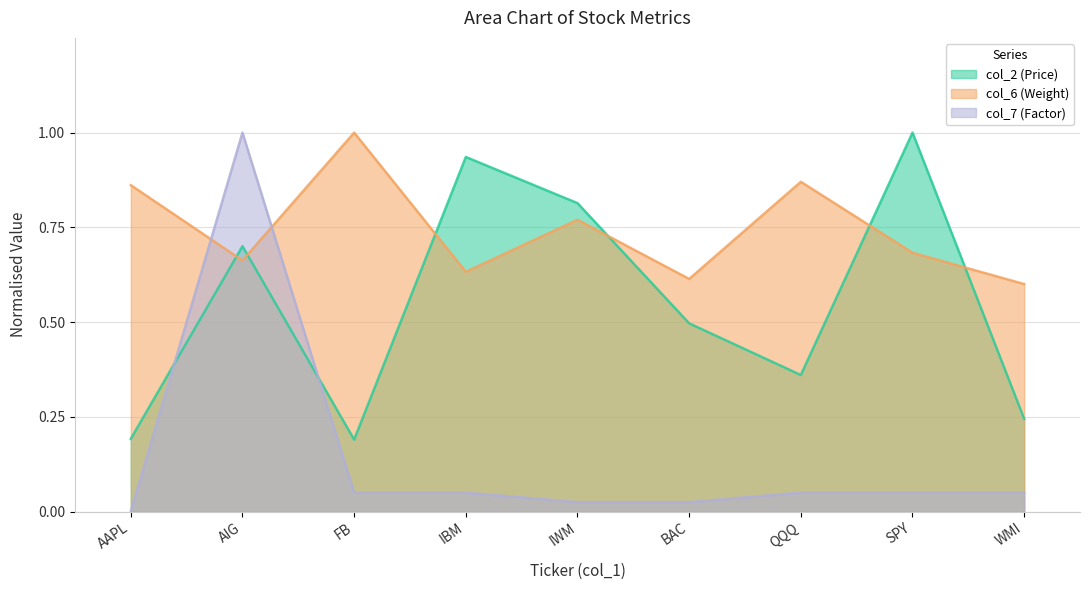

Which category has the highest value in the col_6 (Weight) series?

FB